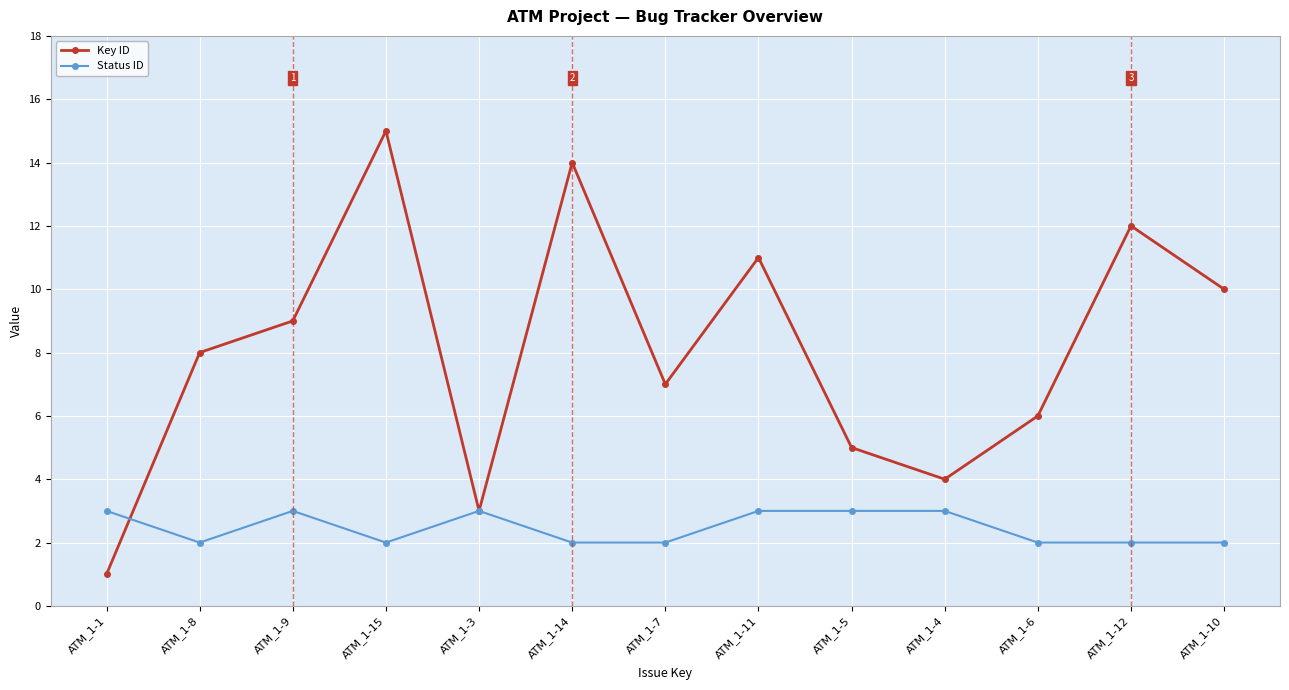

What is the greatest value displayed?

15